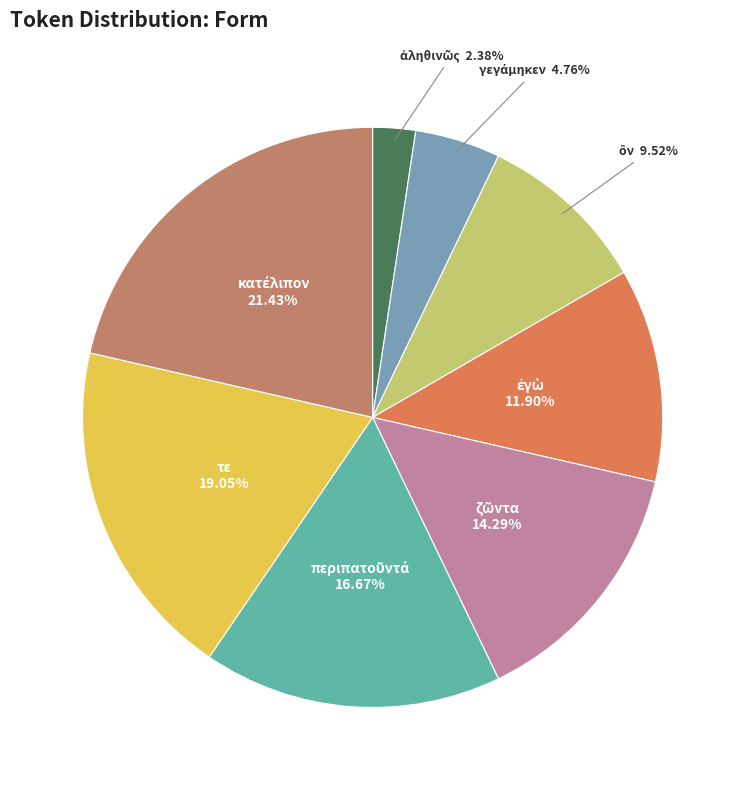

Does any single category account for the majority?

No